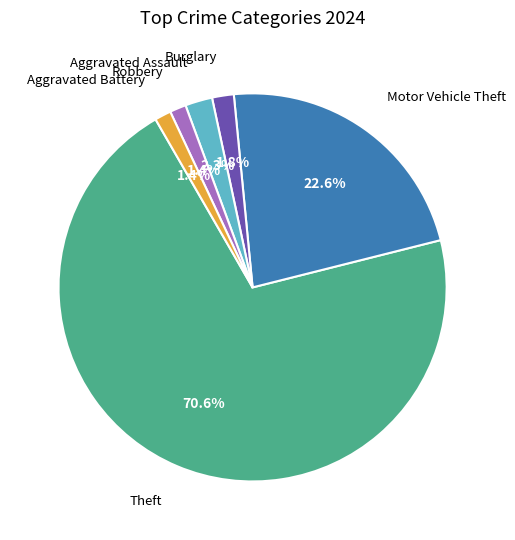

Is there any slice that represents more than half of the pie?

Yes